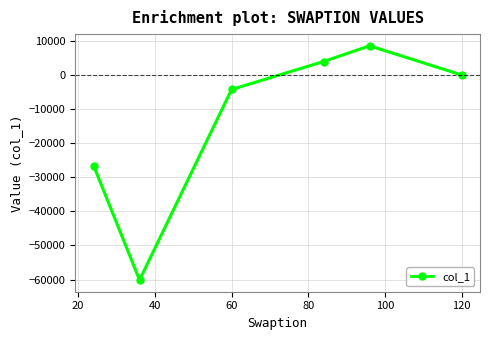

How many points are higher than both their immediate neighbors (excluding endpoints)?

1